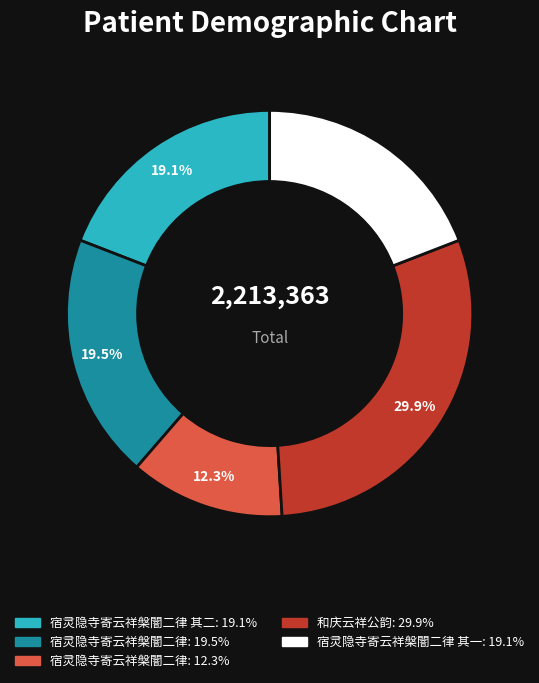

To the nearest percent, what is the difference between the largest and smallest slice percentages?

18%